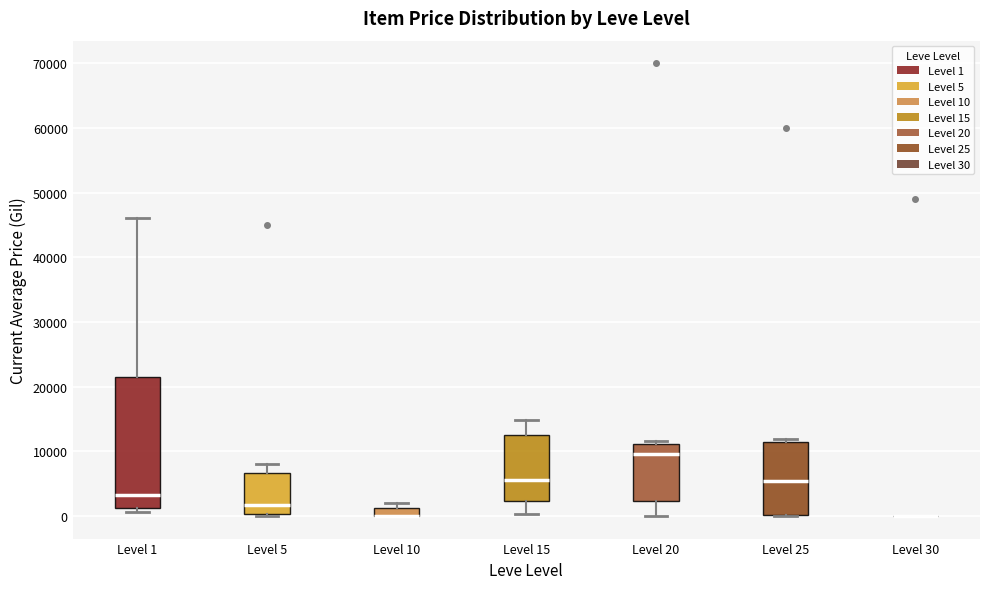

Comparing the boxes themselves (not the whiskers), which one is the tallest?

Level 1